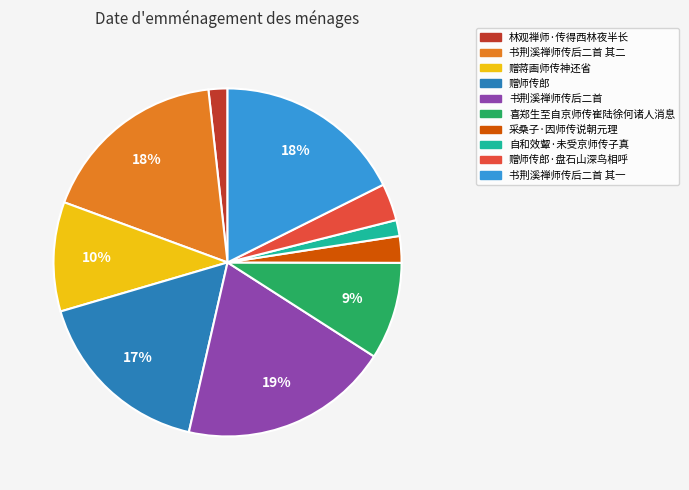

What percentage is the 自和效颦·未受京师传子真 slice, to the nearest percent?

1%